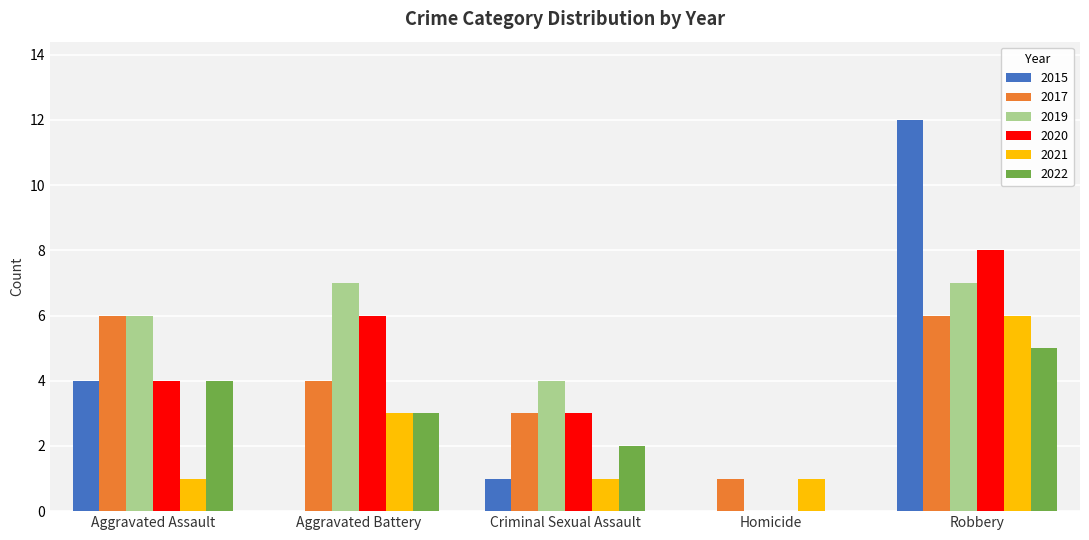

Is the value of 2017 at Aggravated Battery greater than the value of 2020 at Criminal Sexual Assault?

Yes